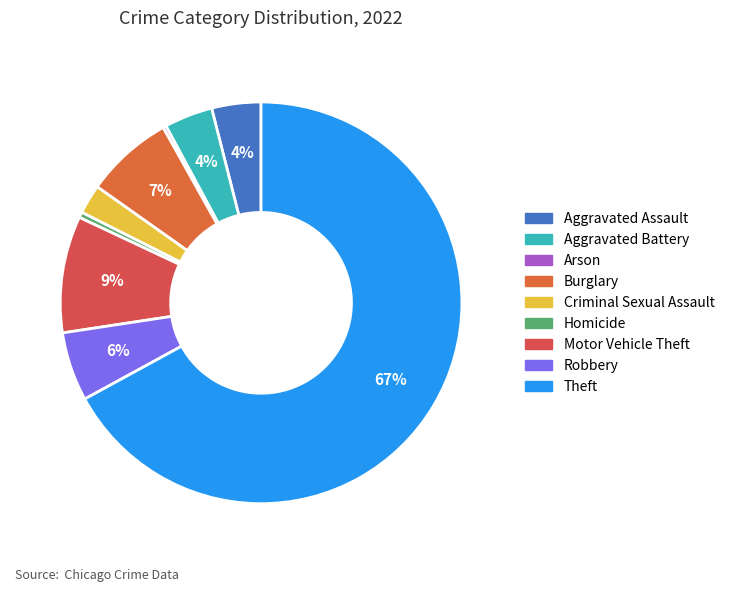

Count the number of slices in the pie.

9